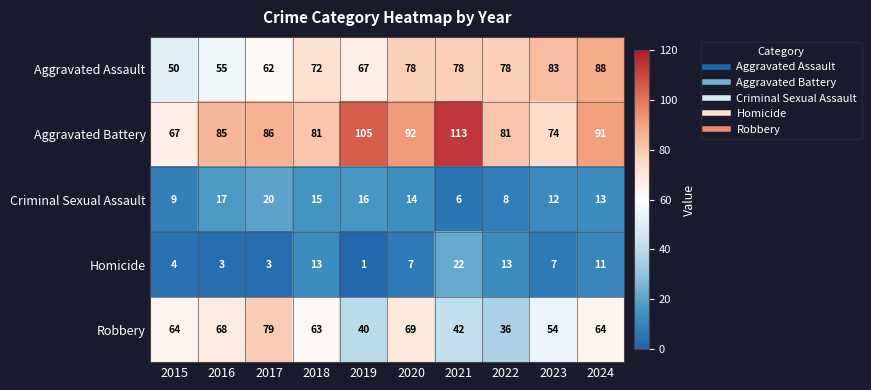

At how many categories does at least one series exceed 47?

10